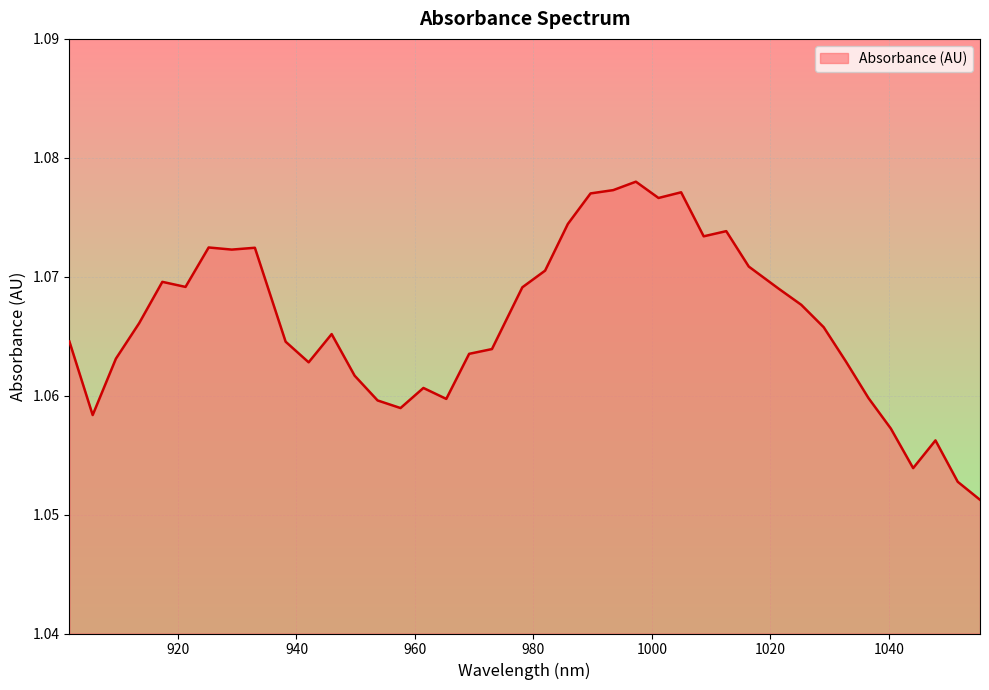

Reading left to right, list all the values displayed in this chart.

901.663021=1.1	905.592173=1.1	909.516909=1.1	913.437229=1.1	917.353134=1.1	921.264622=1.1	925.171696=1.1	929.074353=1.1	932.972595=1.1	938.163382=1.1	942.051321=1.1	945.934844=1.1	949.813951=1.1	953.688643=1.1	957.558919=1.1	961.424779=1.1	965.286223=1.1	969.143252=1.1	972.995866=1.1	978.125814=1.1	981.968124=1.1	985.806019=1.1	989.639497=1.1	993.46856=1.1	997.293207=1.1	1001.113439=1.1	1004.929255=1.1	1008.740655=1.1	1012.54764=1.1	1016.350208=1.1	1021.413431=1.1	1025.205697=1.1	1028.993547=1.1	1032.776981=1.1	1036.556=1.1	1040.330603=1.1	1044.10079=1.1	1047.866561=1.1	1051.627917=1.1	1055.384857=1.1